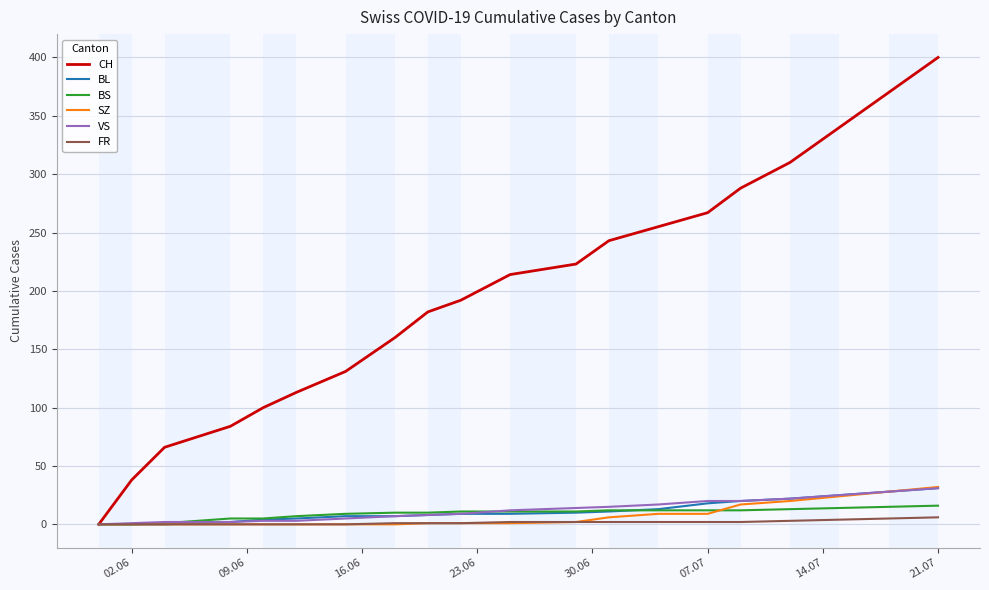

Which series has the largest total across all categories?

CH